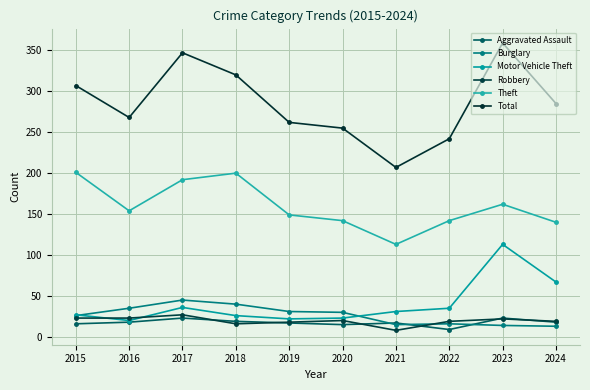

What is the lowest value of the Robbery series?

8